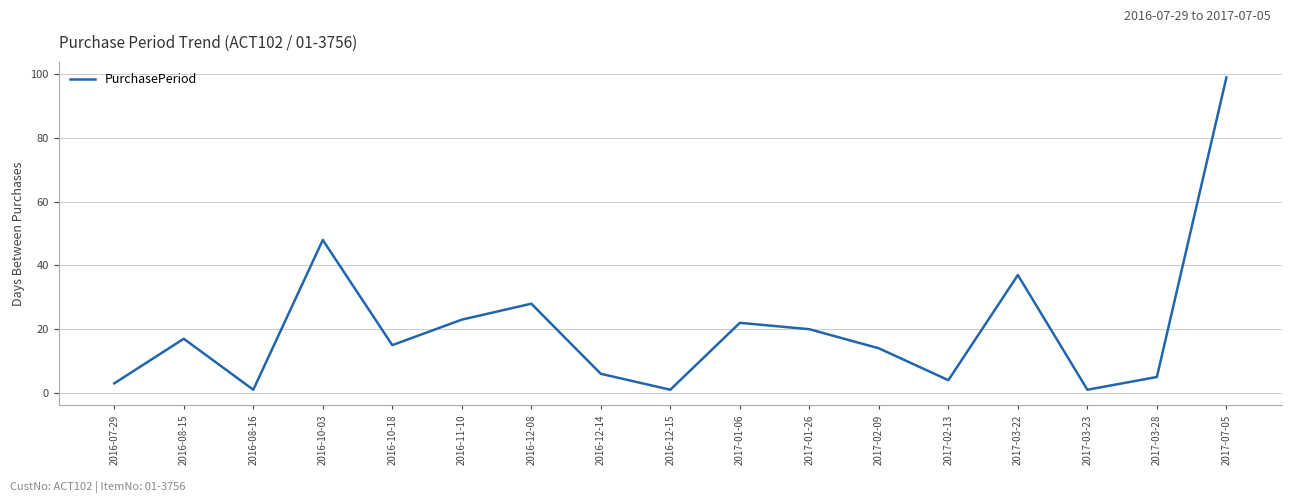

What is the greatest value displayed?

99